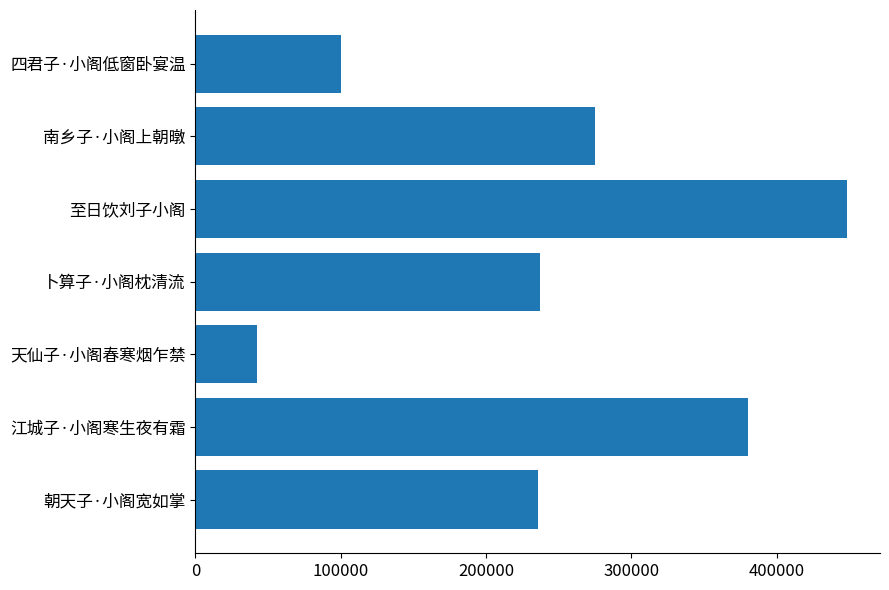

What is the difference between the values at 朝天子·小阁宽如掌 and 四君子·小阁低窗卧宴温?

135078